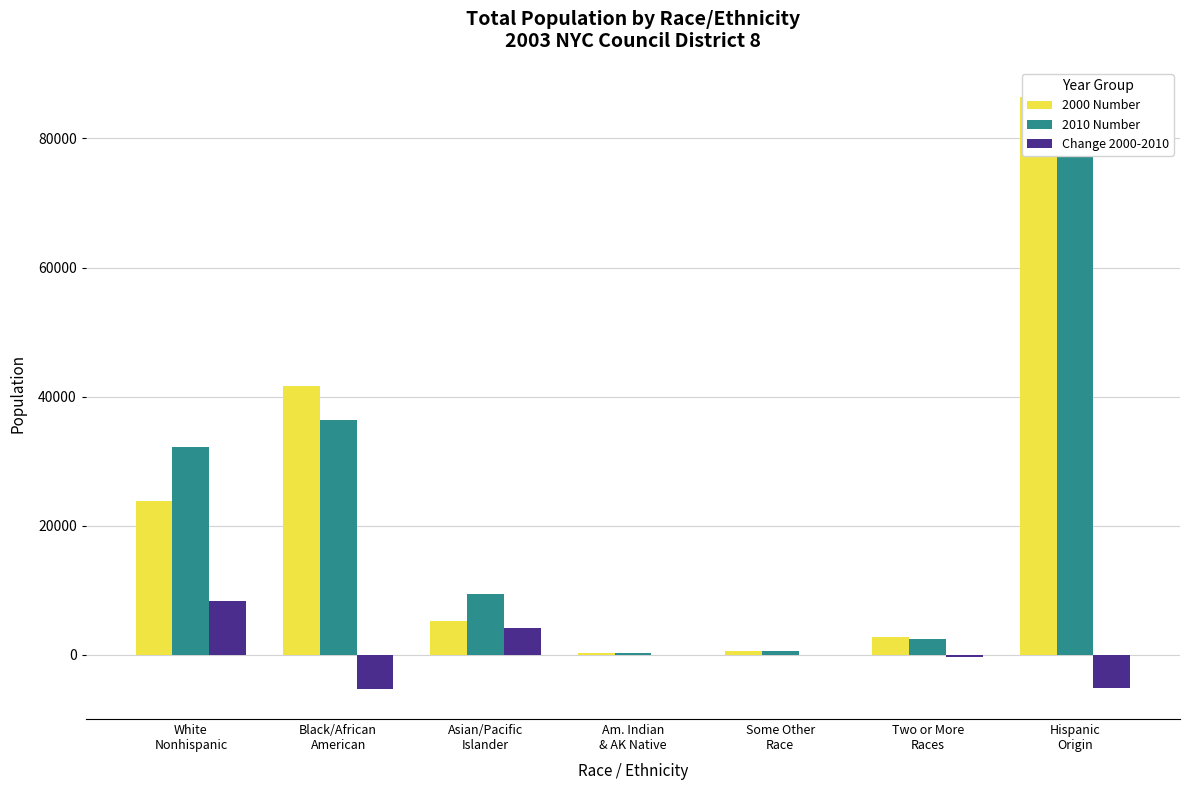

The value of 2010 Number at White
Nonhispanic is 32192. True or false?

True